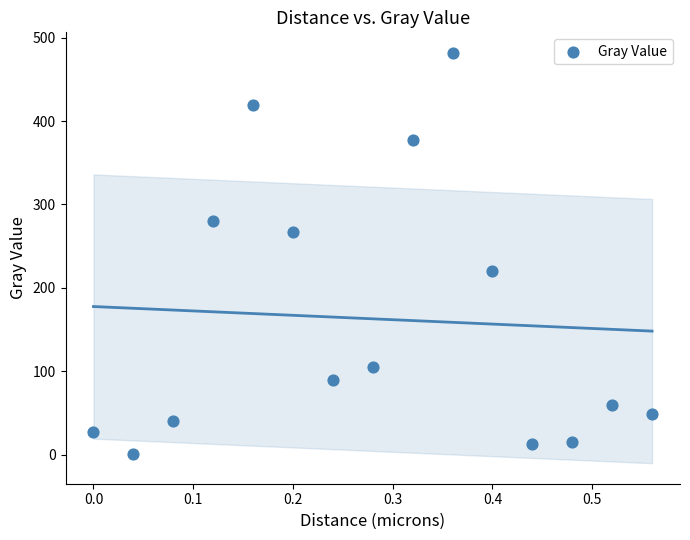

List the coordinates of all points as (X, Y) pairs, reading left to right.

(0.0, 27.5)  (0.0, 1.3)  (0.1, 40.5)  (0.1, 280.1)  (0.2, 419.5)  (0.2, 266.5)  (0.2, 90.1)  (0.3, 104.6)  (0.3, 376.8)  (0.4, 481.8)  (0.4, 220.0)  (0.4, 12.2)  (0.5, 14.7)  (0.5, 59.3)  (0.6, 48.1)